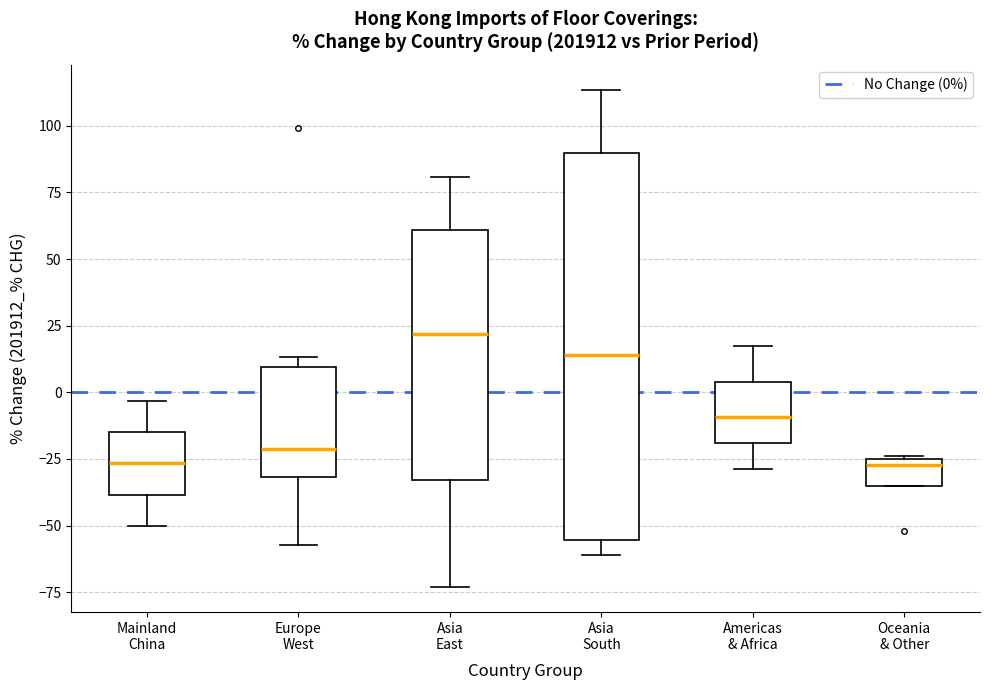

Where does the median line of the box for Asia South sit on the y-axis? The values are not printed on the chart, so give them approximately, as read against the axis.

15